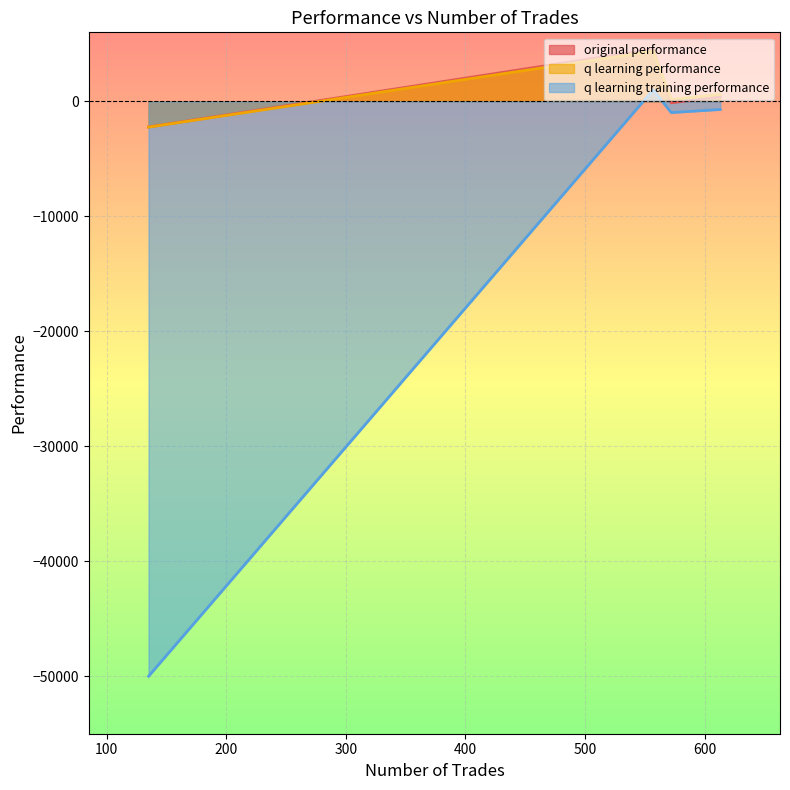

At which category does the chart reach its minimum across all series?

135